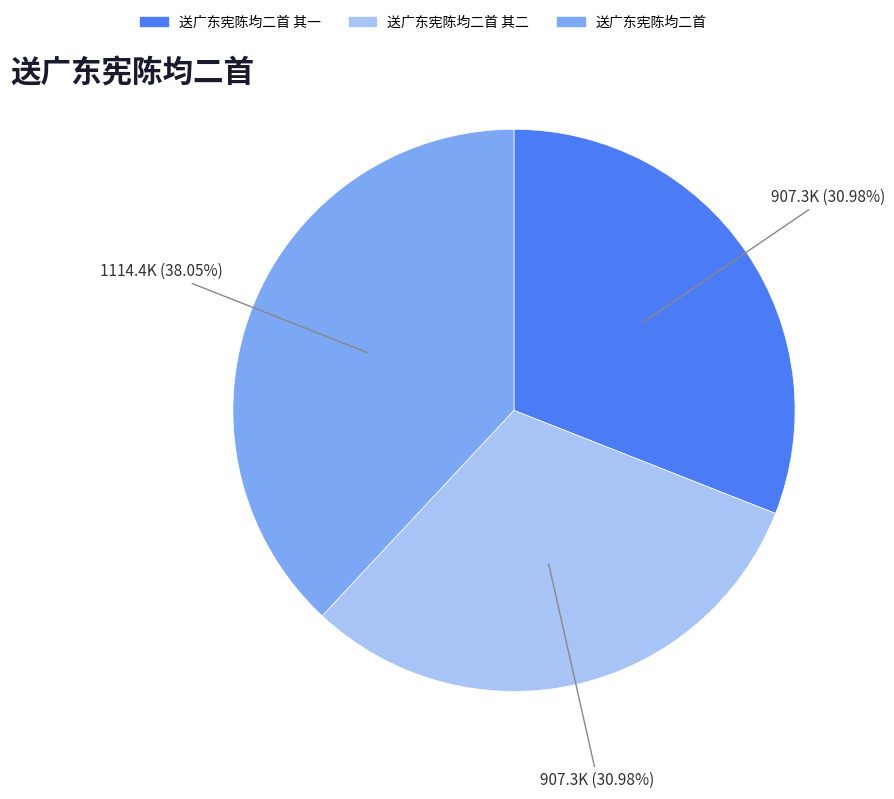

To the nearest percent, what is the average slice percentage?

33%